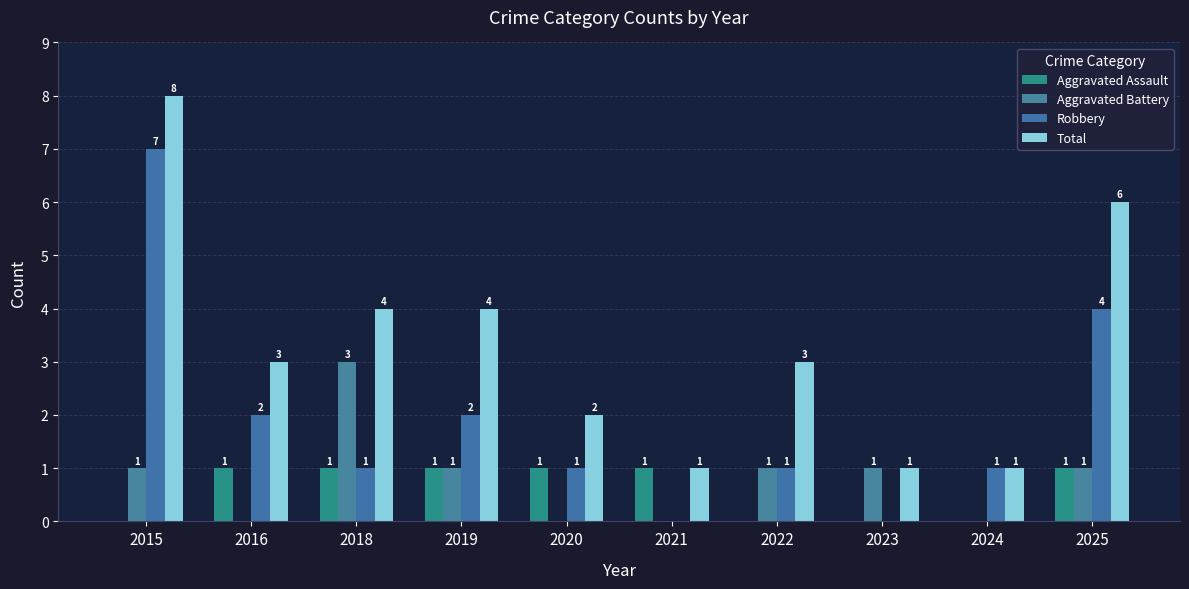

Reading right to left, transcribe all the data shown in this chart.

Aggravated Assault: 2025=1	2024=0	2023=0	2022=0	2021=1	2020=1	2019=1	2018=1	2016=1	2015=0
Aggravated Battery: 2025=1	2024=0	2023=1	2022=1	2021=0	2020=0	2019=1	2018=3	2016=0	2015=1
Robbery: 2025=4	2024=1	2023=0	2022=1	2021=0	2020=1	2019=2	2018=1	2016=2	2015=7
Total: 2025=6	2024=1	2023=1	2022=3	2021=1	2020=2	2019=4	2018=4	2016=3	2015=8